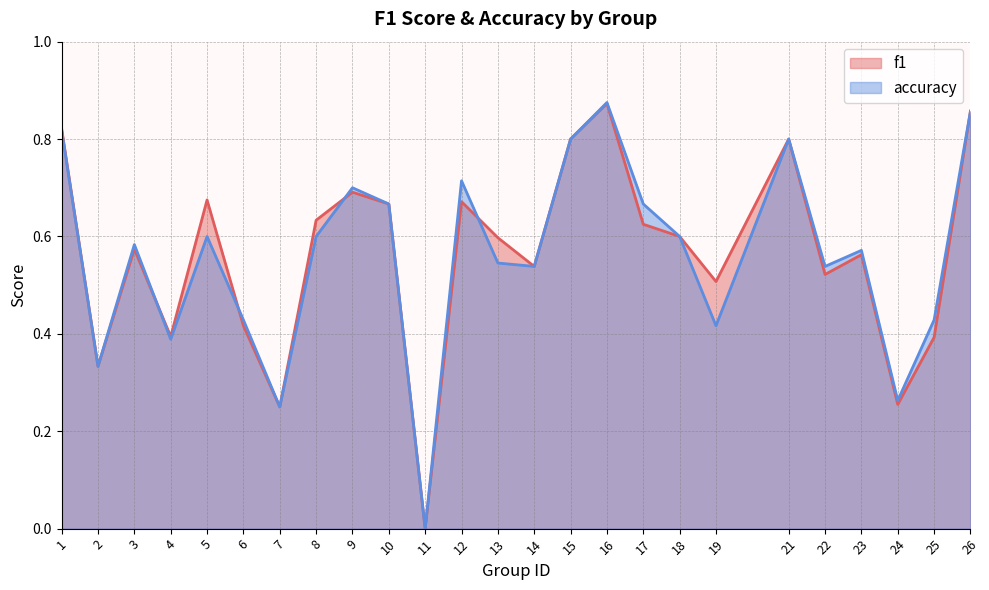

True or false: f1 has a value of 0.2 at 14.

False